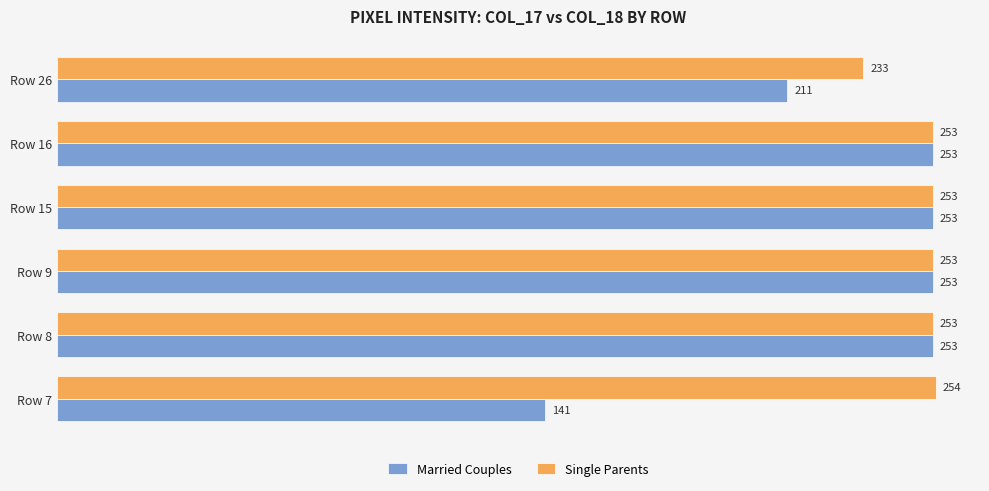

Which series has the widest spread of values?

Married Couples